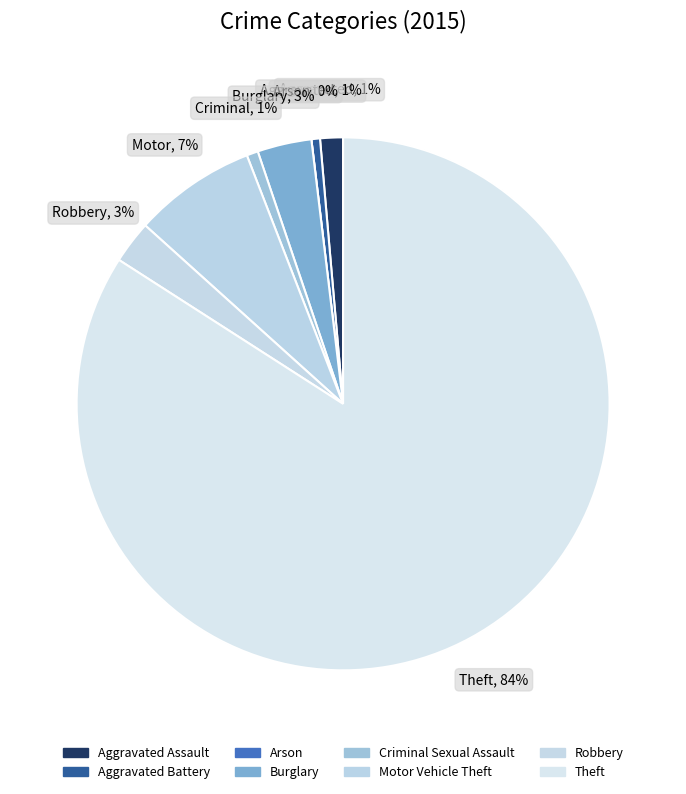

To the nearest percent, what is the combined percentage of Criminal Sexual Assault and Burglary?

4%